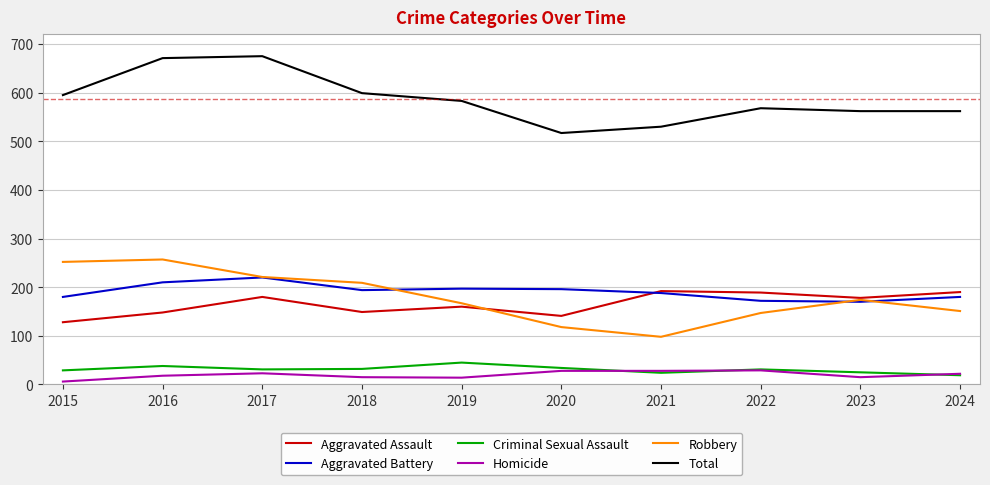

Does the chart display data point markers on the line(s)?

No